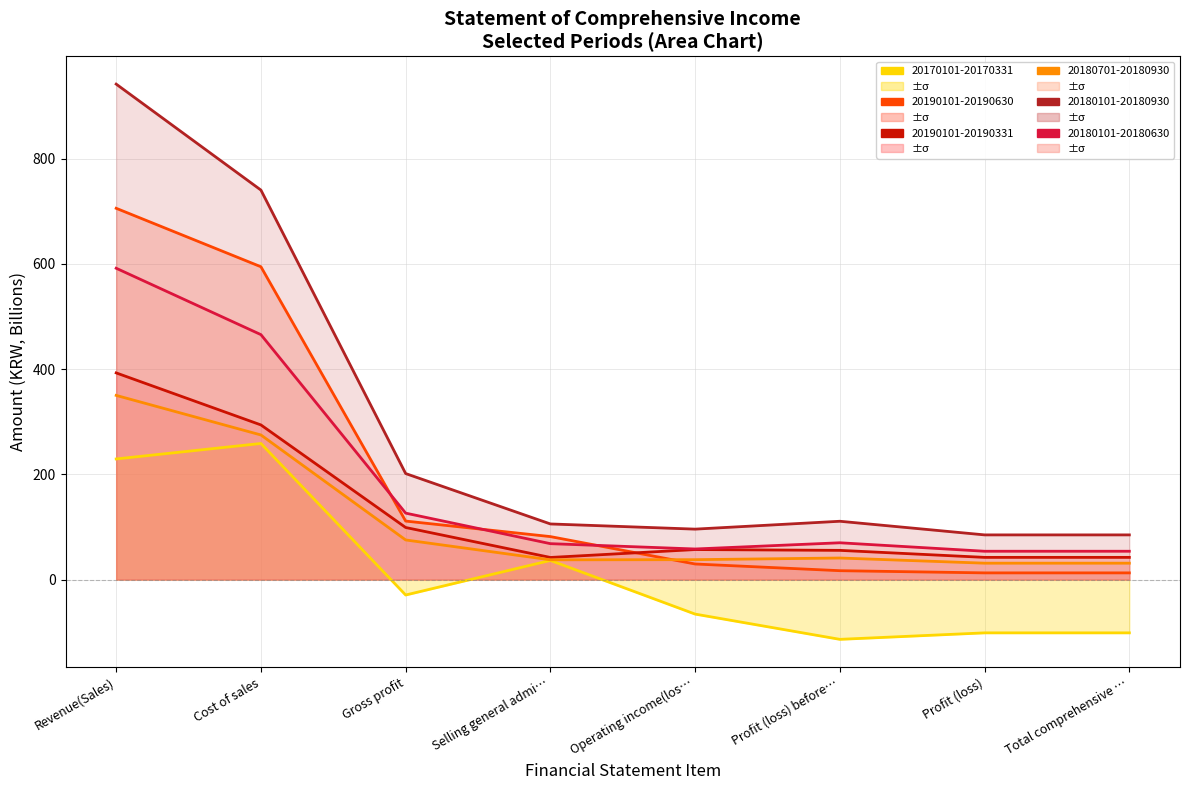

What is the approximate value of 20180101-20180930 at Profit (loss) before…?

110.8